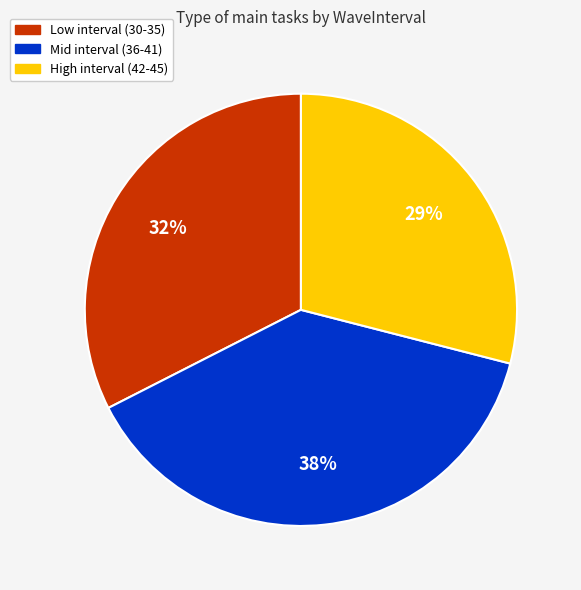

To the nearest percent, what is the average slice percentage?

33%